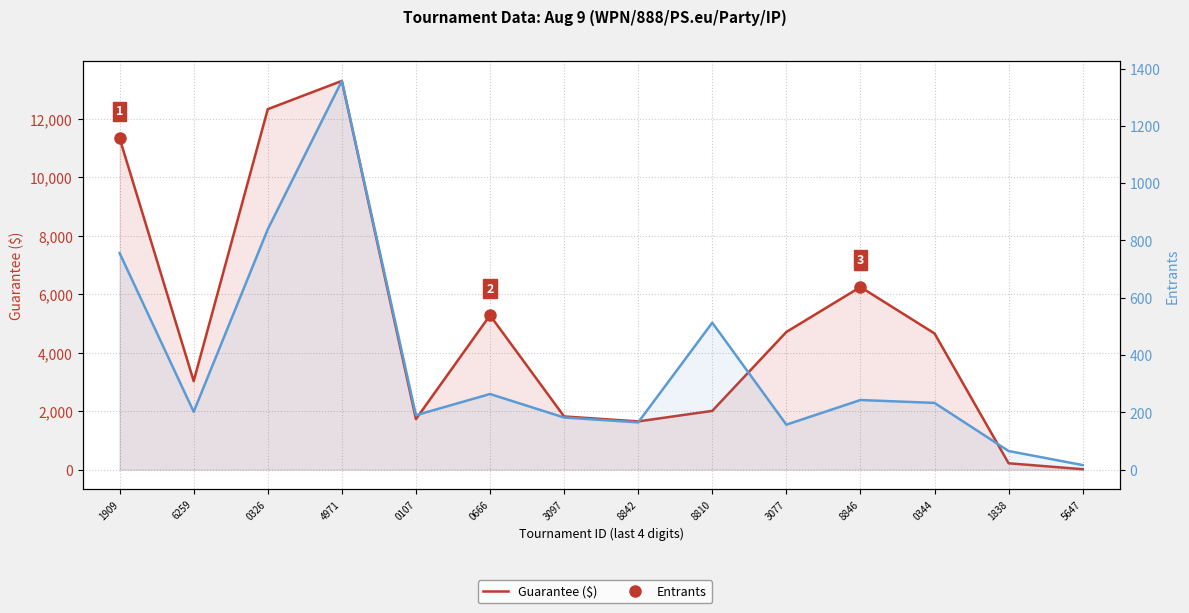

Reading left to right, extract all data points from this chart.

Guarantee ($): 11340	3030	12333	13299	1729	5280	1820	1650	2011	4710	6248	4660	218	15
Entrants: 756	202	839	1357	190	264	182	165	513	157	243	233	65	16